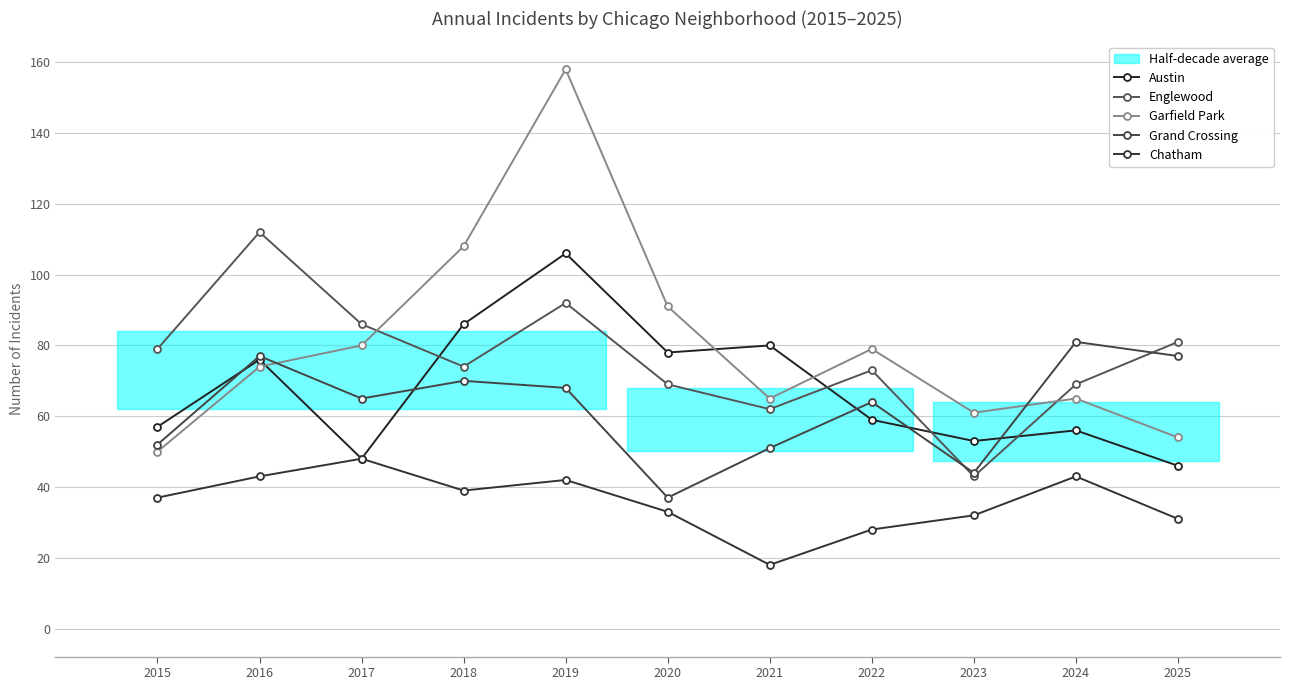

Which series has the widest spread of values?

Garfield Park